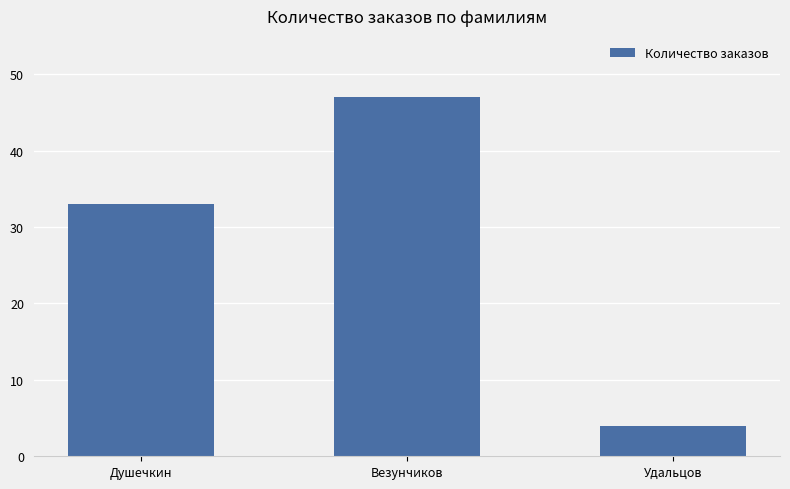

Reading left to right, list all the values displayed in this chart.

33	47	4